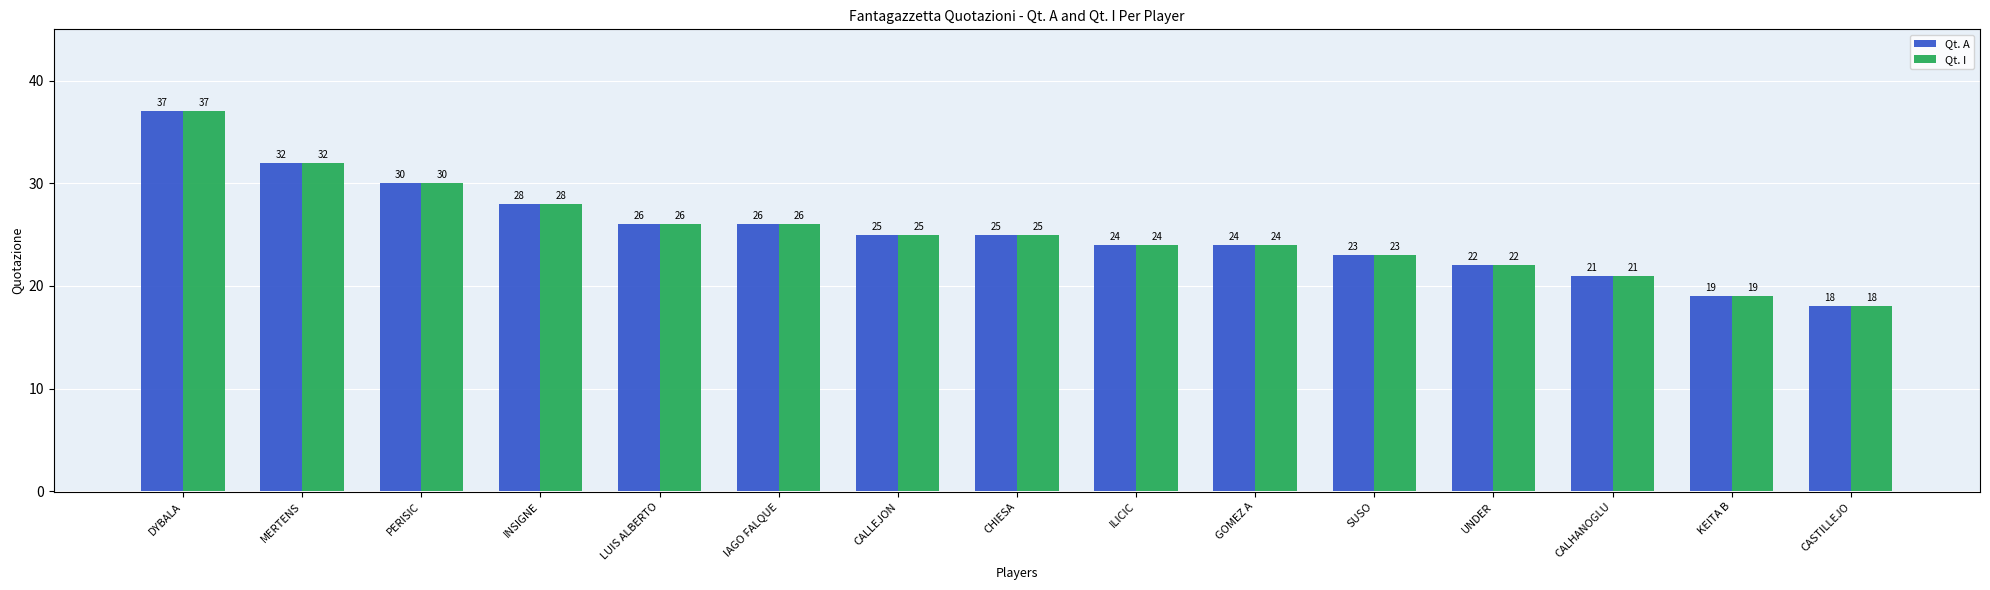

Read the Qt. I value at UNDER, to the nearest 10.

20